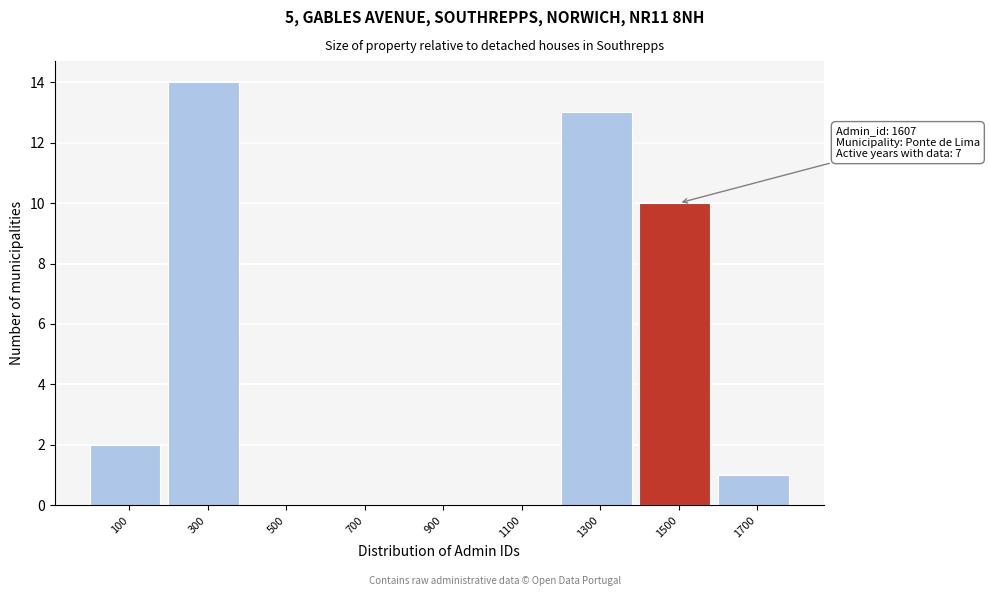

Reading left to right, list all the values displayed in this chart.

100=2	300=14	500=0	700=0	900=0	1100=0	1300=13	1500=10	1700=1